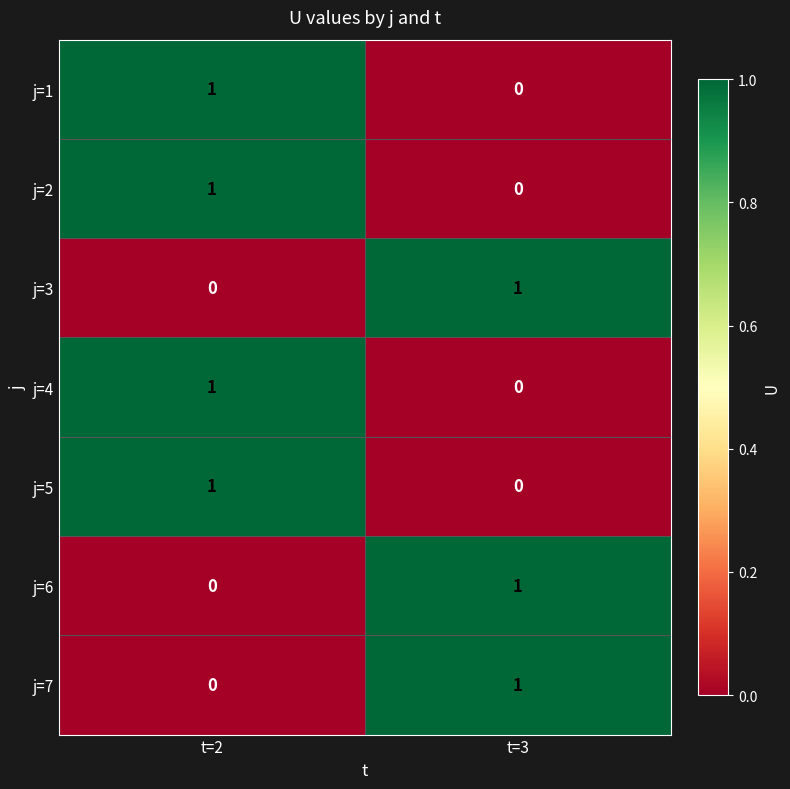

Reading right to left, extract all data points from this chart.

j=1: 0	1
j=2: 0	1
j=3: 1	0
j=4: 0	1
j=5: 0	1
j=6: 1	0
j=7: 1	0